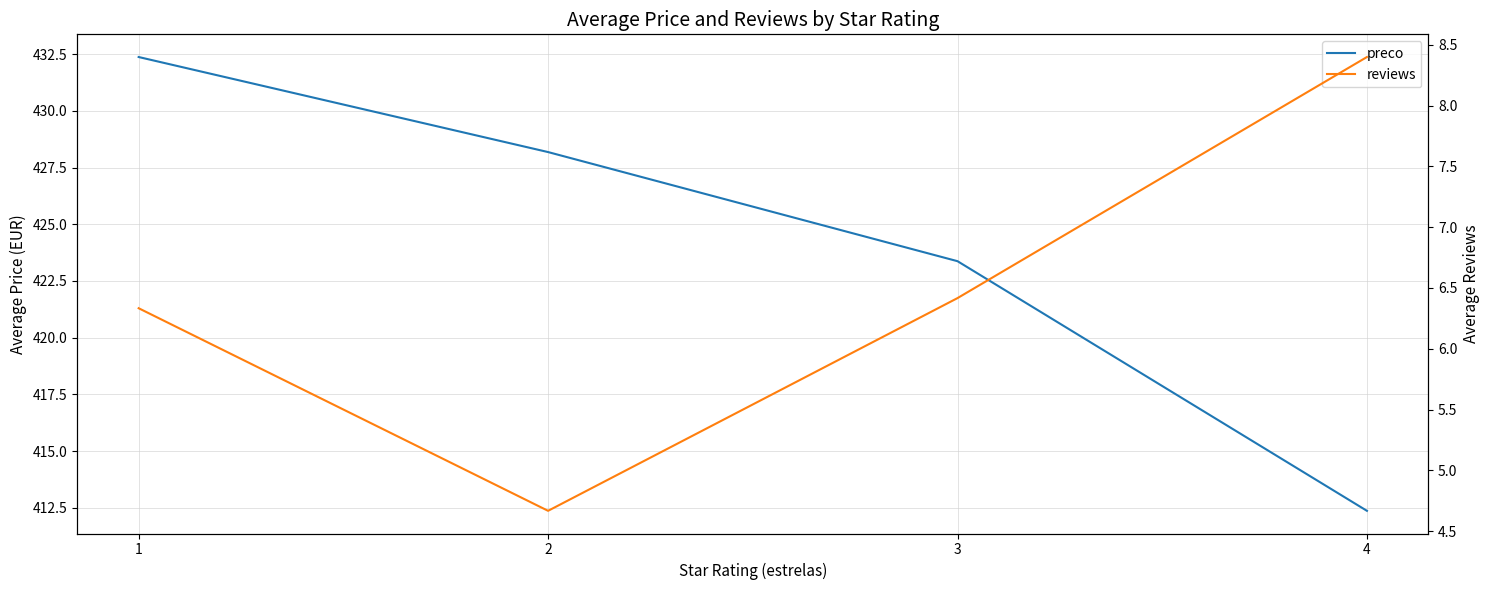

How many lines are shown in the chart?

2